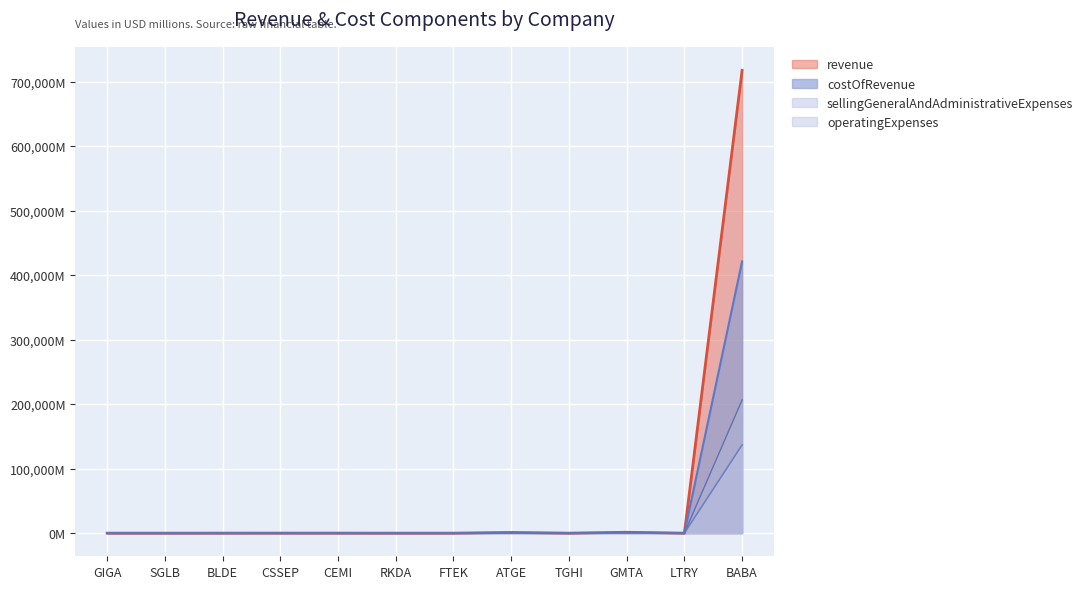

The value of sellingGeneralAndAdministrativeExpenses at GMTA is 121.9. True or false?

False